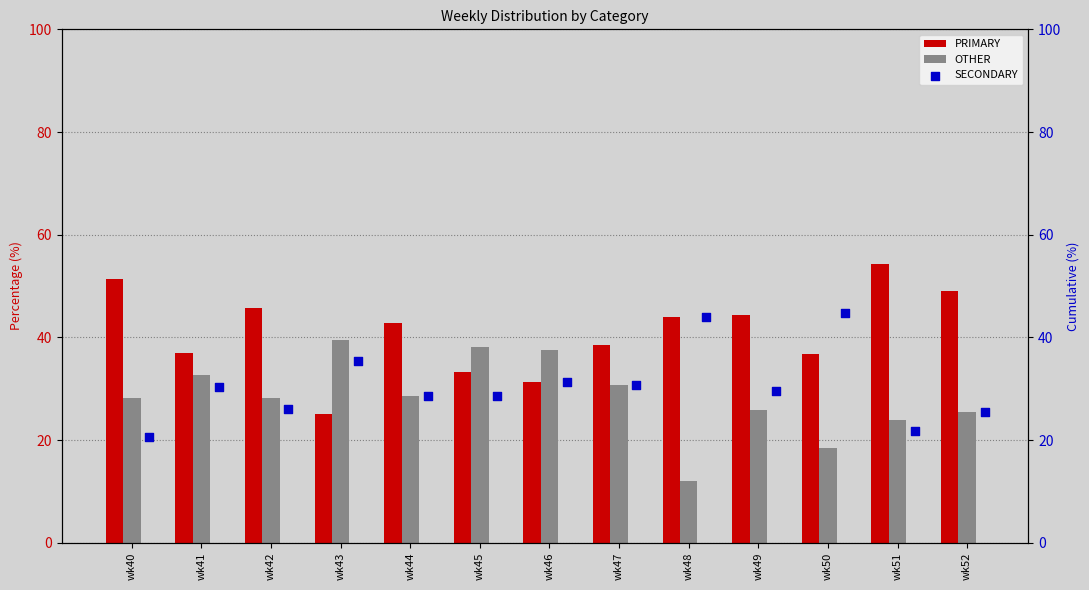

At how many categories does at least one series exceed 49?

2